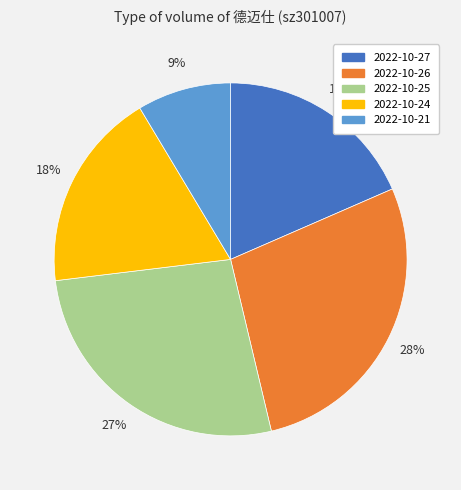

To the nearest percent, what portion does 2022-10-26 represent?

28%